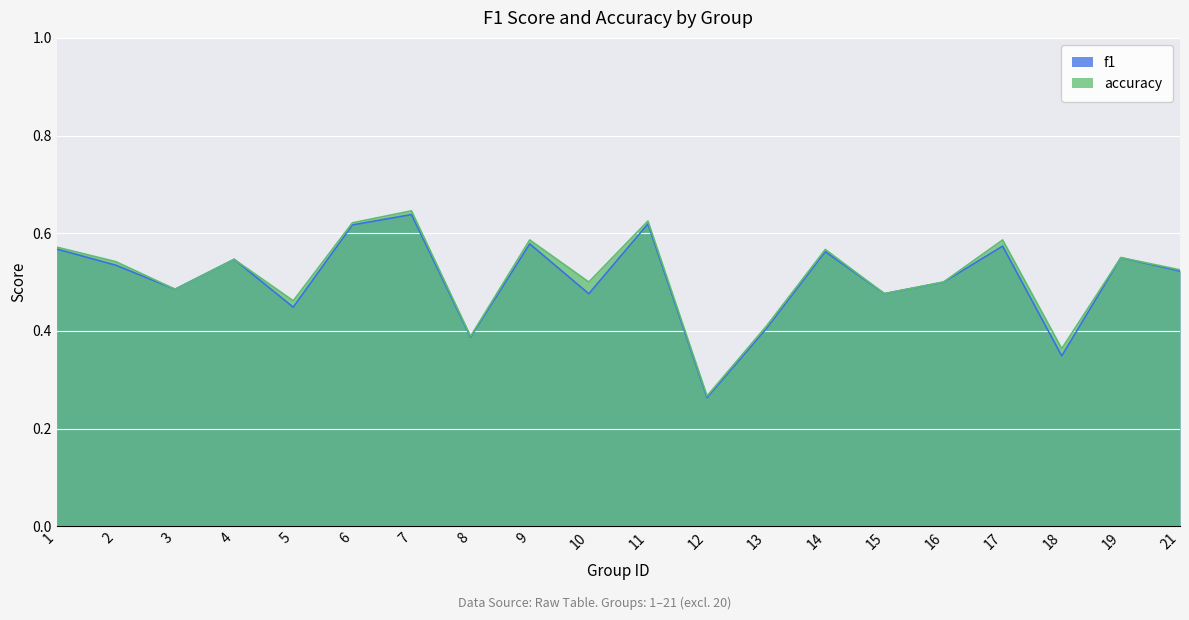

What is the total value across all series at 14?

1.1